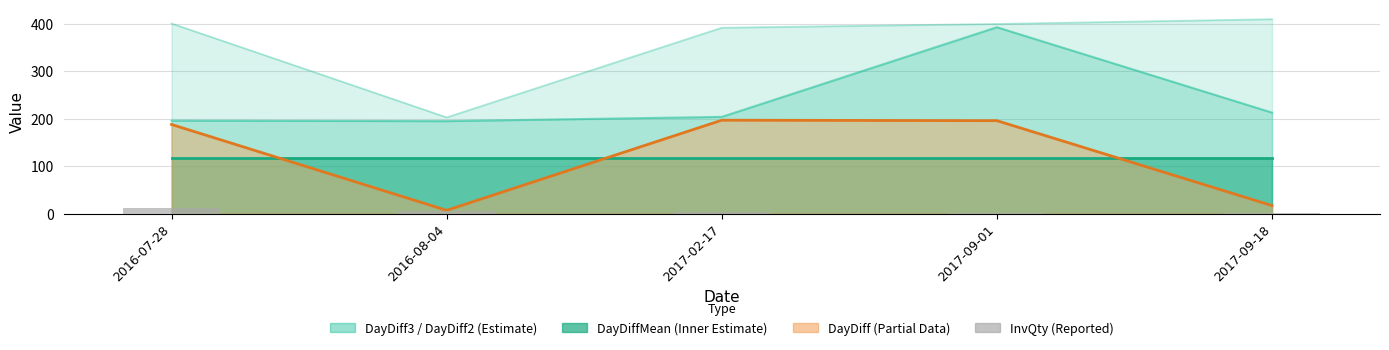

What is the value of the 2nd bar from the left?

6